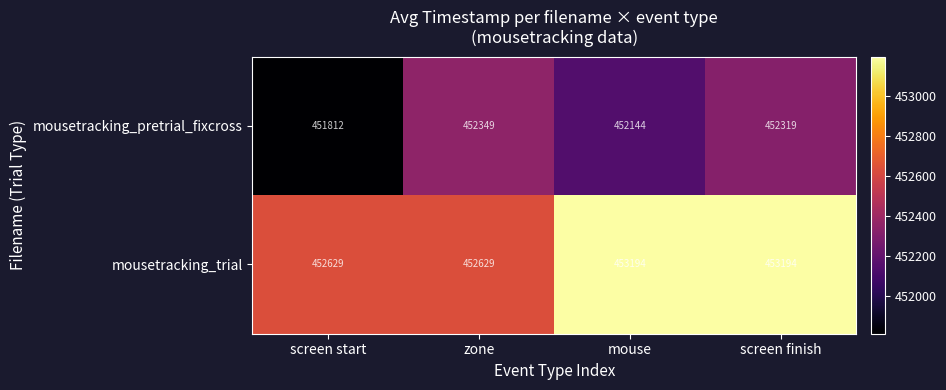

Which category has the lowest value across all series?

screen start